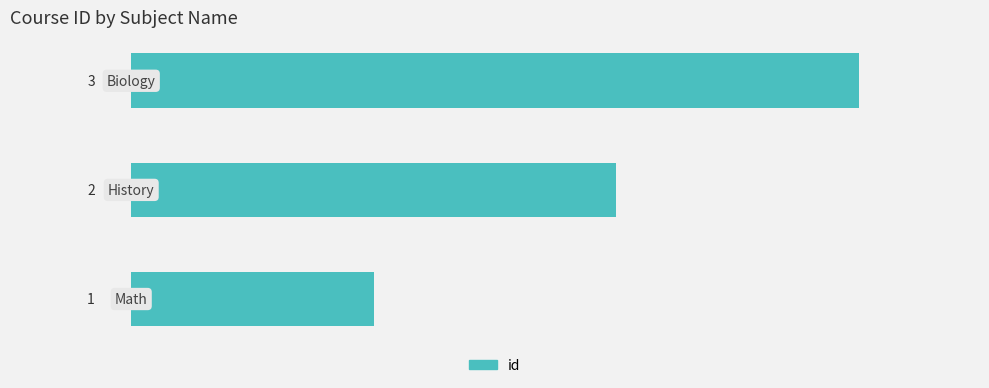

How many bars are there in total?

3